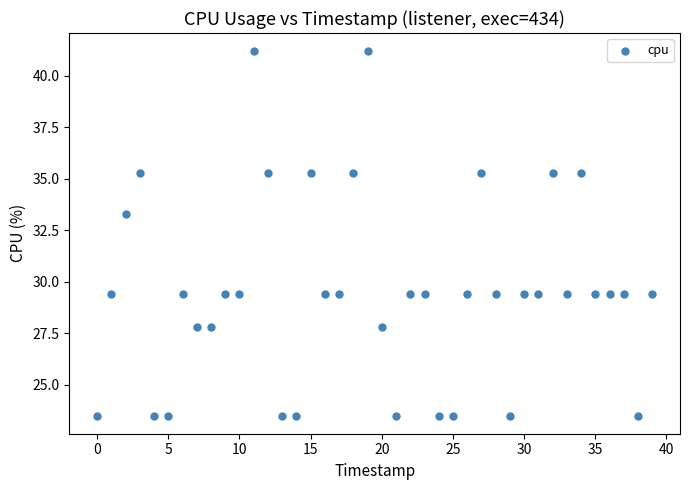

What Y value in the scatter plot is closest to 32?

33.3